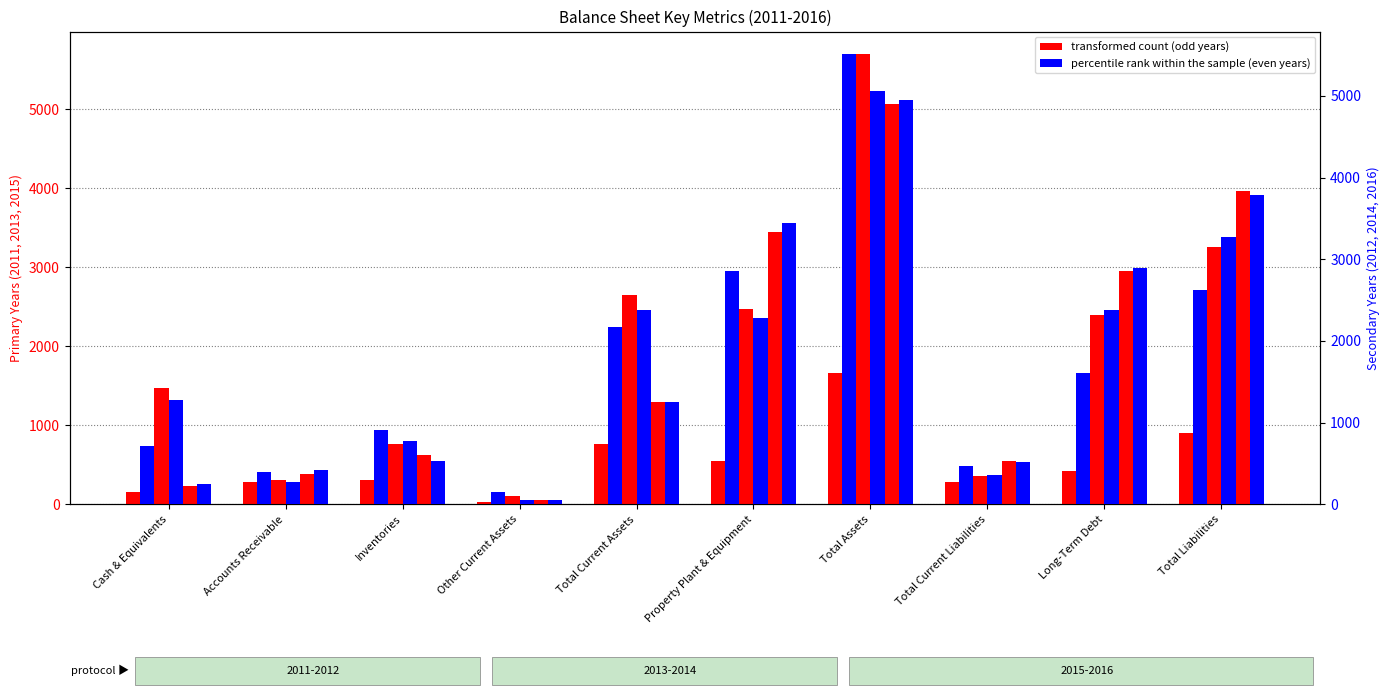

Which has a higher value, Total Liabilities or Property Plant & Equipment?

Total Liabilities